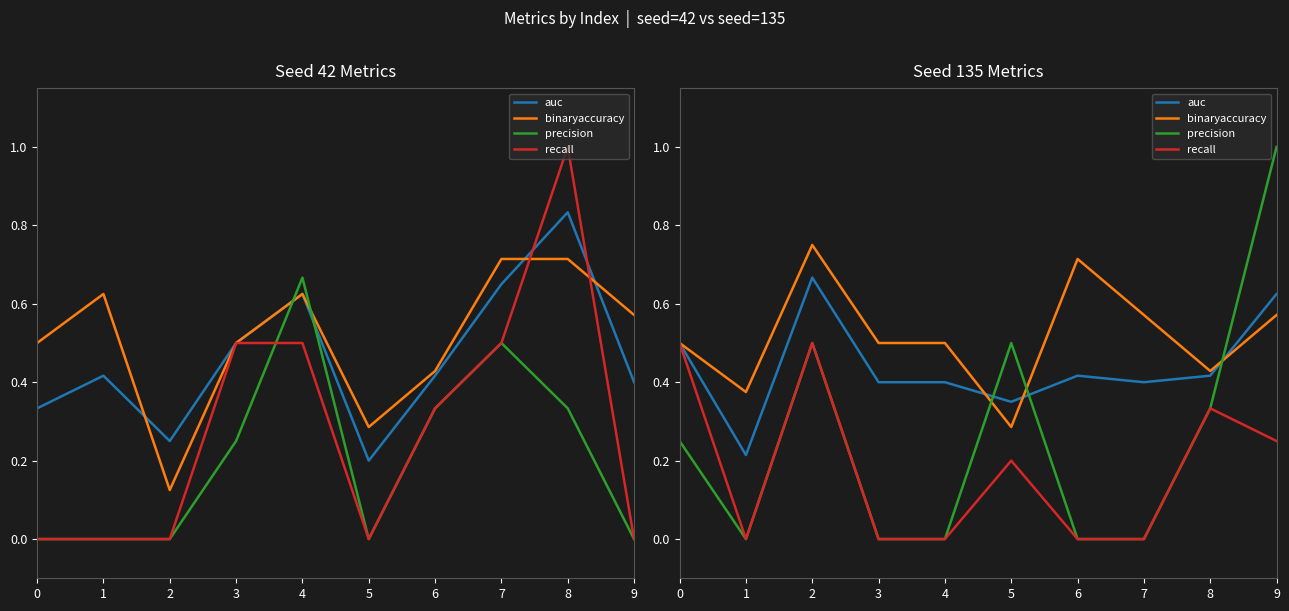

Which category has the lowest value in the precision series?

1